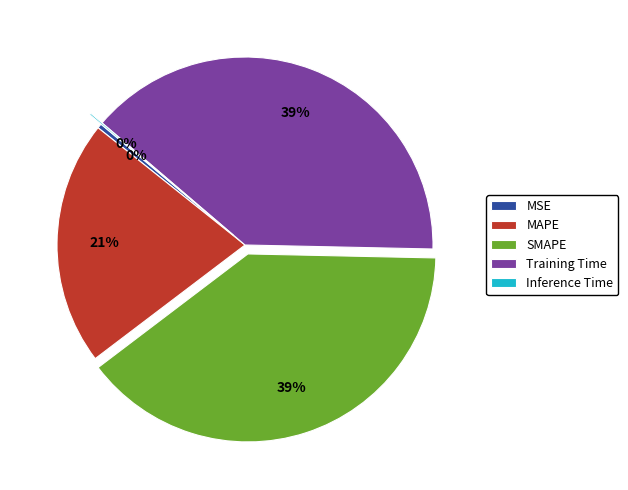

Between Training Time and MSE, which is larger?

Training Time